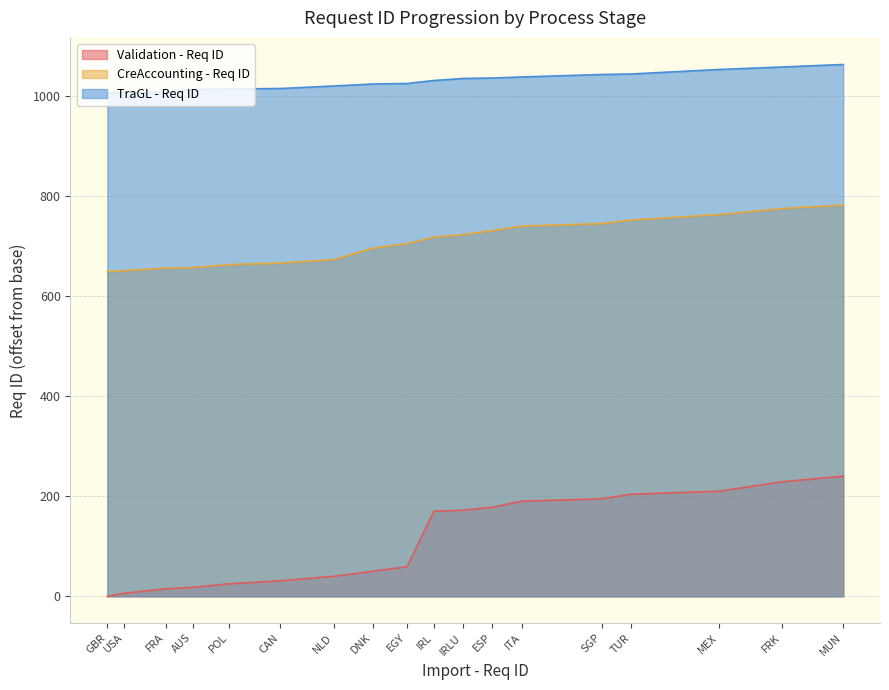

What is the spread (max minus min) of values at IRLU?

863